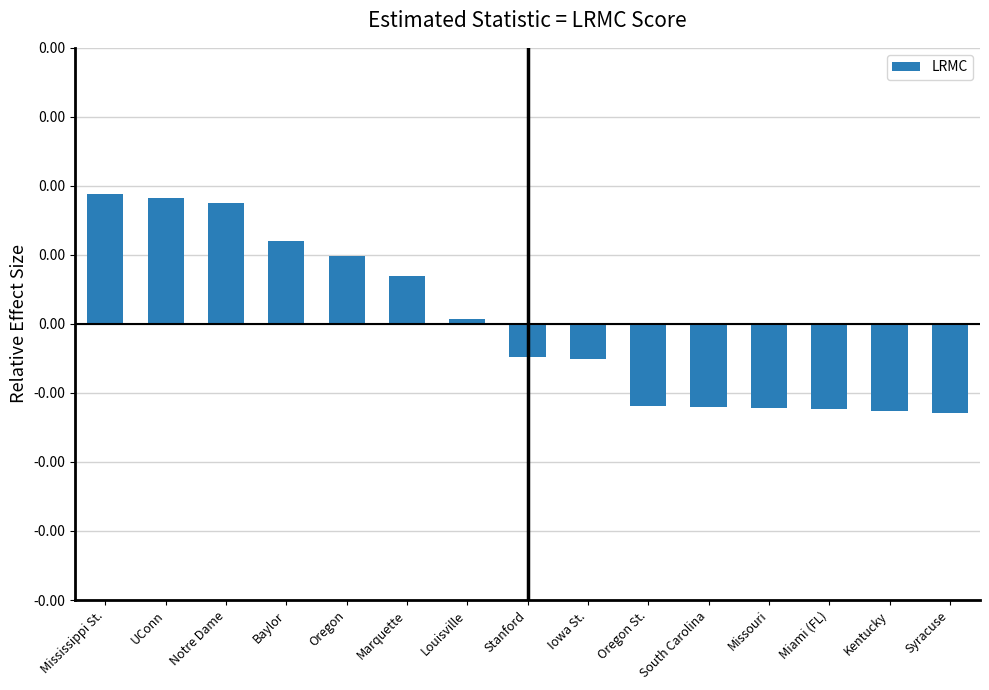

The chart shows a value of 0.0 at Notre Dame. True or false?

True